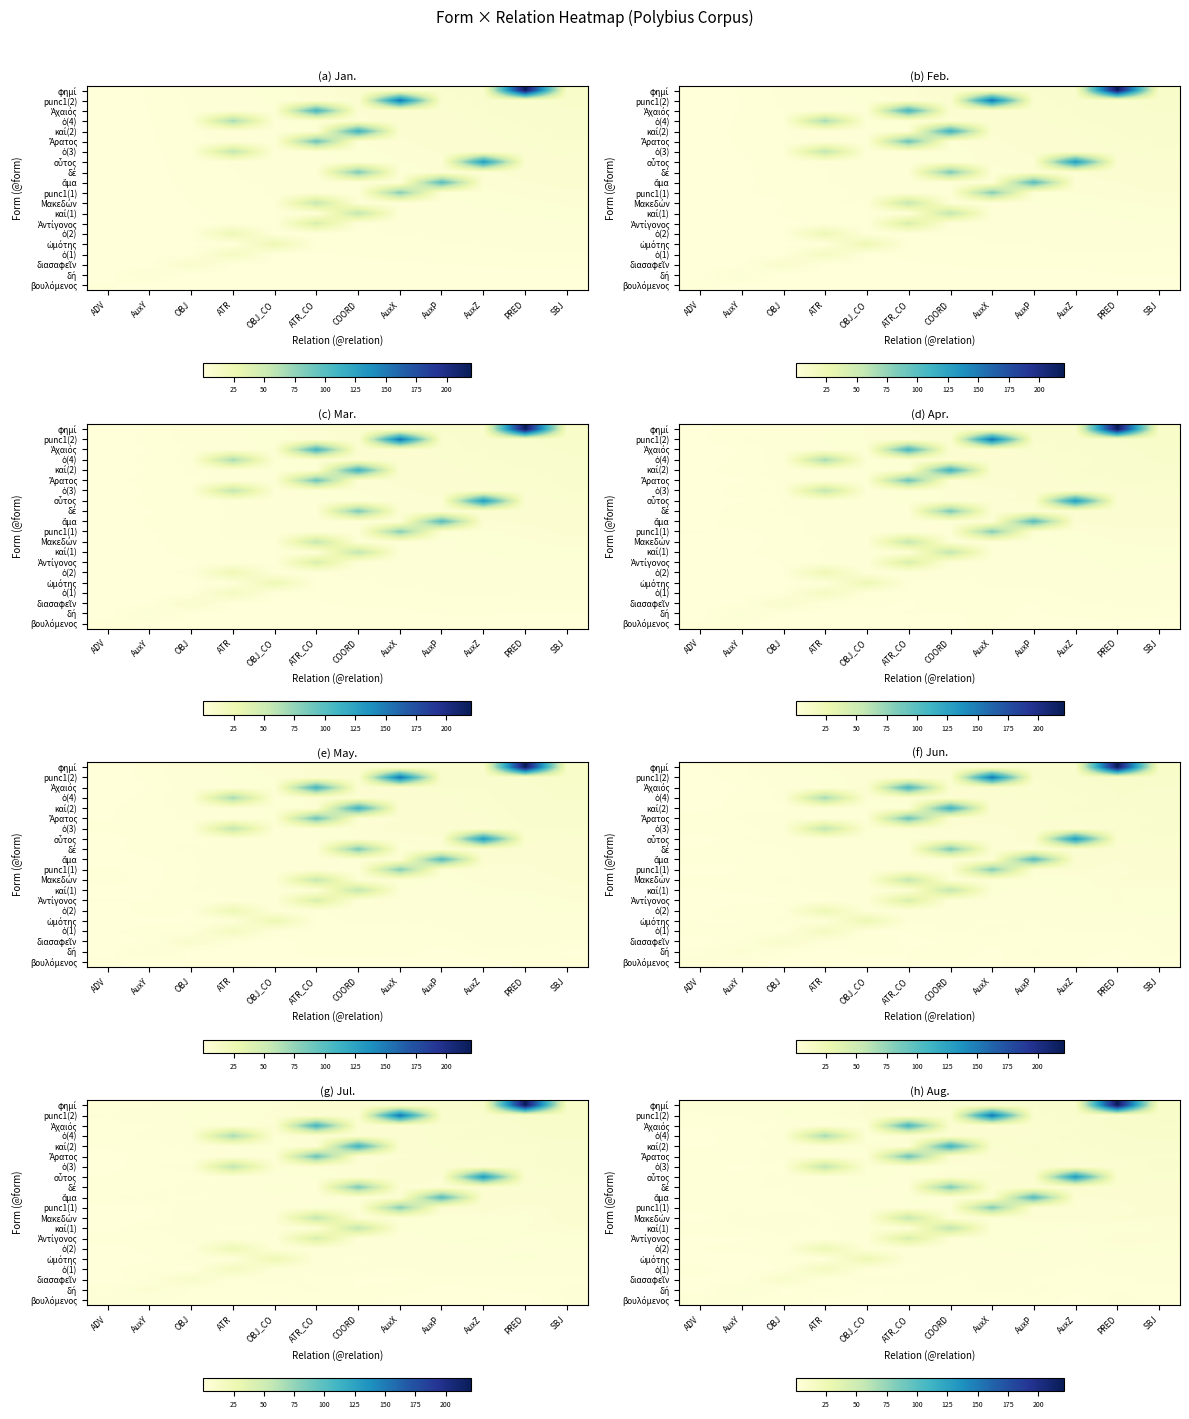

Reading left to right, what are all the values shown in this chart?

row_0: 2.4	1.2	1.4	0.7	0.8	1.3	1.7	0.7	1.8	0.3	2.2	1.6
row_1: 0.1	4.9	0.5	2.0	0.8	1.2	1.3	2.3	2.2	1.2	1.7	0.9
row_2: 0.8	0.3	10.3	1.2	2.3	2.4	1.6	2.1	1.8	1.3	1.1	2.8
row_3: 1.4	0.4	1.1	17.9	0.8	1.6	2.6	1.9	2.4	1.5	2.6	2.9
row_4: 0.5	0.4	1.3	0.6	26.1	1.9	2.6	2.5	3.3	2.1	2.7	2.8
row_5: 0.9	1.4	1.1	25.3	2.3	1.9	2.4	3.7	3.7	3.5	4.1	4.3
row_6: 0.5	0.8	1.3	1.0	2.7	42.9	3.5	3.8	3.5	2.7	5.1	4.4
row_7: 1.7	1.7	2.6	1.6	3.6	2.5	57.9	3.7	4.0	3.3	3.9	4.4
row_8: 0.3	2.5	2.7	1.7	1.9	54.3	3.3	4.4	4.6	5.0	5.4	5.2
row_9: 1.3	1.7	1.5	1.9	3.6	3.5	3.5	81.7	4.6	4.8	4.6	6.1
row_10: 1.8	1.0	1.2	2.2	2.2	3.7	3.5	5.2	101.1	5.0	5.5	6.5
row_11: 1.3	1.6	2.0	3.4	3.7	3.0	84.2	5.0	5.8	6.1	7.0	6.4
row_12: 1.3	1.1	2.3	2.3	4.3	3.1	5.7	6.0	6.2	132.1	7.6	7.4
row_13: 1.3	0.7	1.8	57.2	3.9	3.5	4.0	4.8	5.9	7.0	6.6	8.4
row_14: 1.7	1.4	3.5	3.1	3.0	90.8	6.4	5.4	7.7	6.9	7.5	7.7
row_15: 0.8	1.1	2.1	3.0	4.9	4.2	112.3	7.3	8.1	7.4	9.2	8.4
row_16: 0.5	1.6	2.1	69.1	3.5	5.3	4.9	7.1	6.6	8.6	9.1	10.6
row_17: 1.1	1.0	2.1	2.7	3.8	108.0	6.7	6.3	7.2	7.7	10.5	9.5
row_18: 1.7	2.1	3.8	4.1	5.6	4.9	7.2	152.2	7.4	9.1	9.6	10.9
row_19: 2.1	2.8	3.5	3.6	5.4	5.4	6.7	8.3	7.9	9.0	220.9	10.7